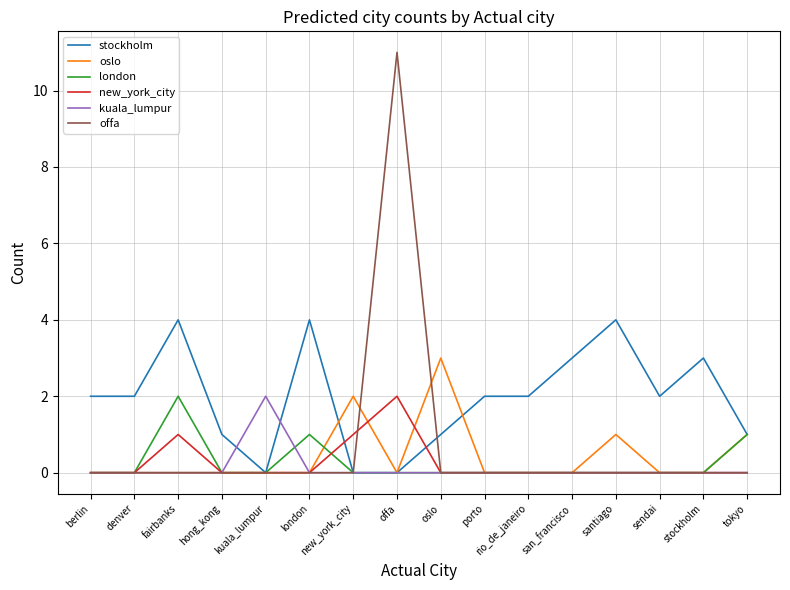

Which series changed the most between stockholm and tokyo?

stockholm